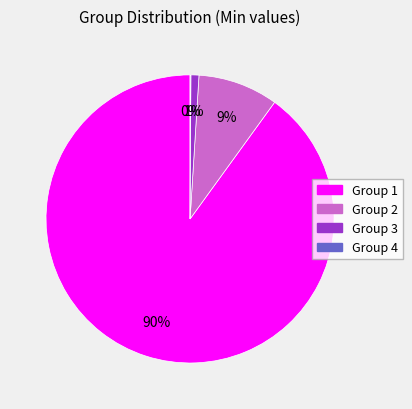

To the nearest percent, what portion does Group 1 represent?

90%